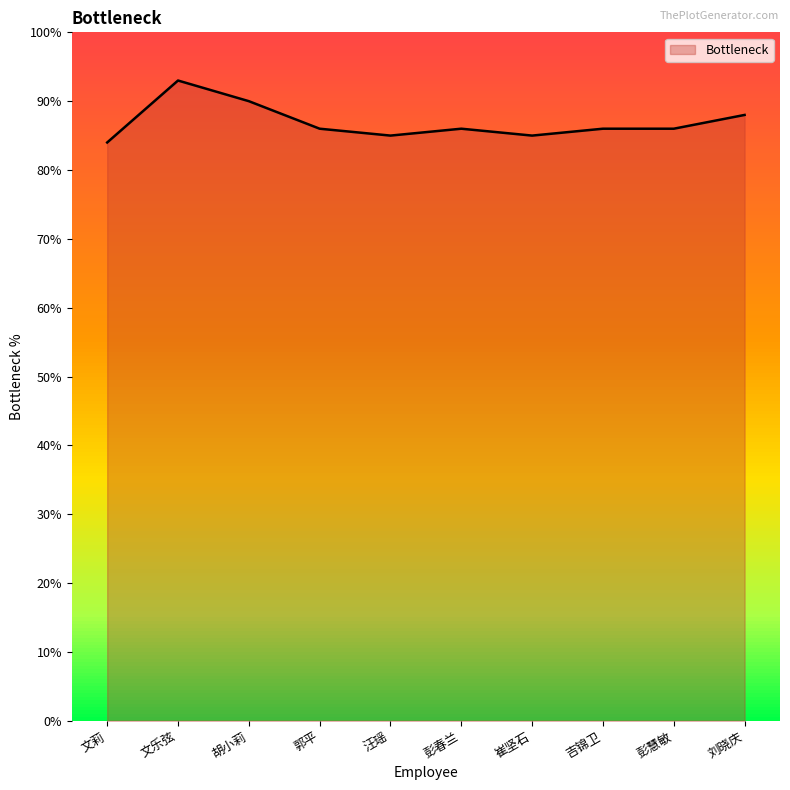

Does the chart have visible grid lines?

No